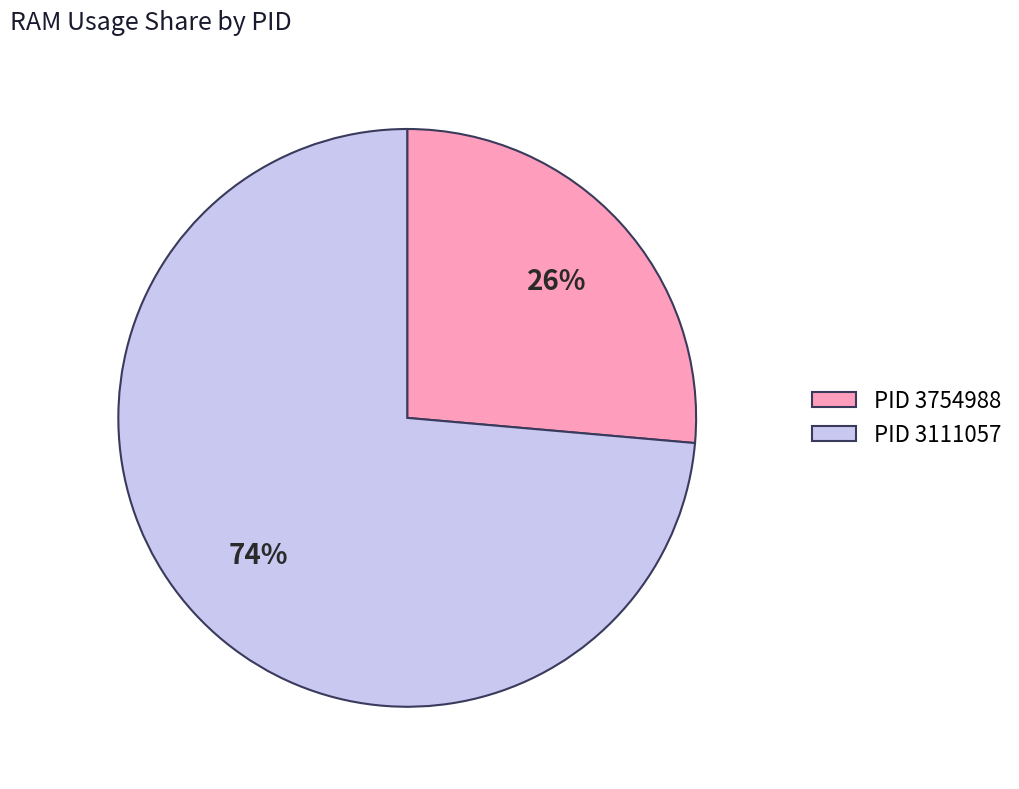

Which has a higher value, PID 3111057 or PID 3754988?

PID 3111057